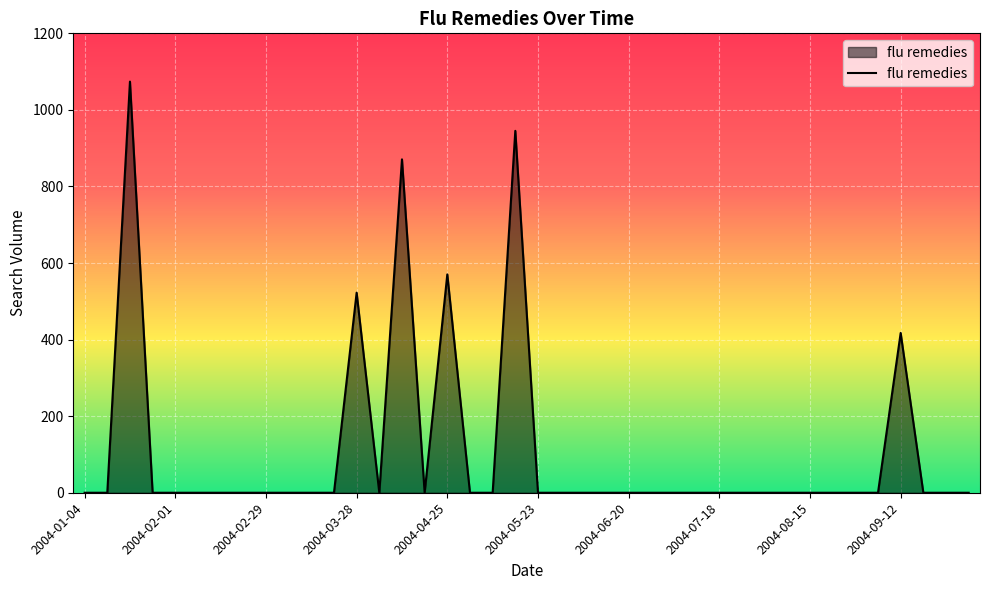

Reading right to left, transcribe all the data shown in this chart.

0.0	0.0	0.0	417.3	0.0	0.0	0.0	0.0	0.0	0.0	0.0	0.0	0.0	0.0	0.0	0.0	0.0	0.0	0.0	0.0	945.3	0.0	0.0	570.3	0.0	870.8	0.0	522.6	0.0	0.0	0.0	0.0	0.0	0.0	0.0	0.0	0.0	1073.9	0.0	0.0